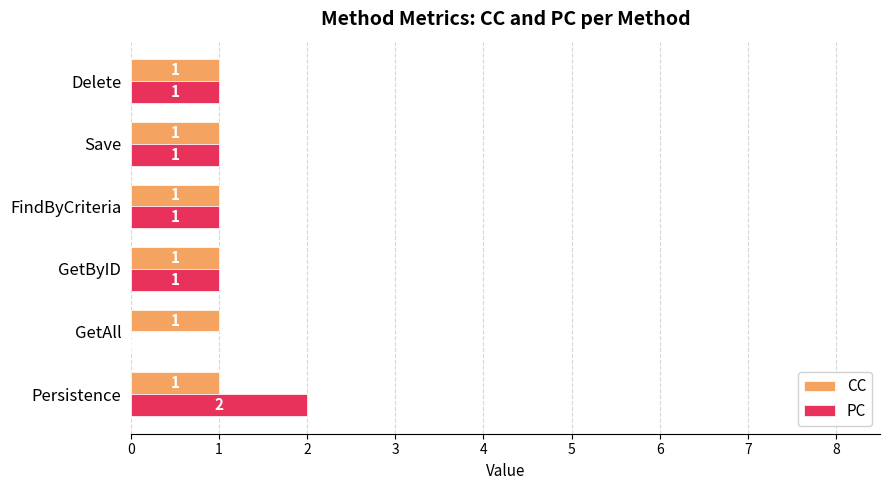

What is the sum of all PC values?

6